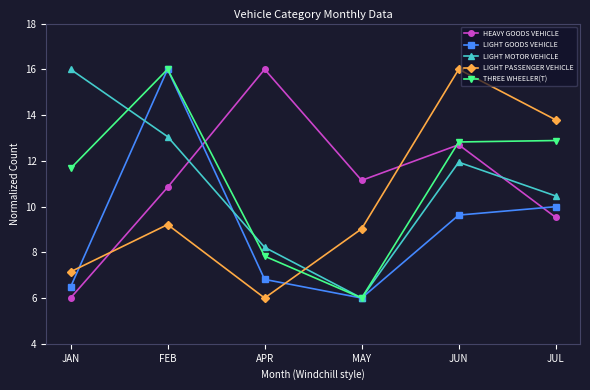

What is the difference between the second highest and minimum values in the LIGHT MOTOR VEHICLE series?

7.1